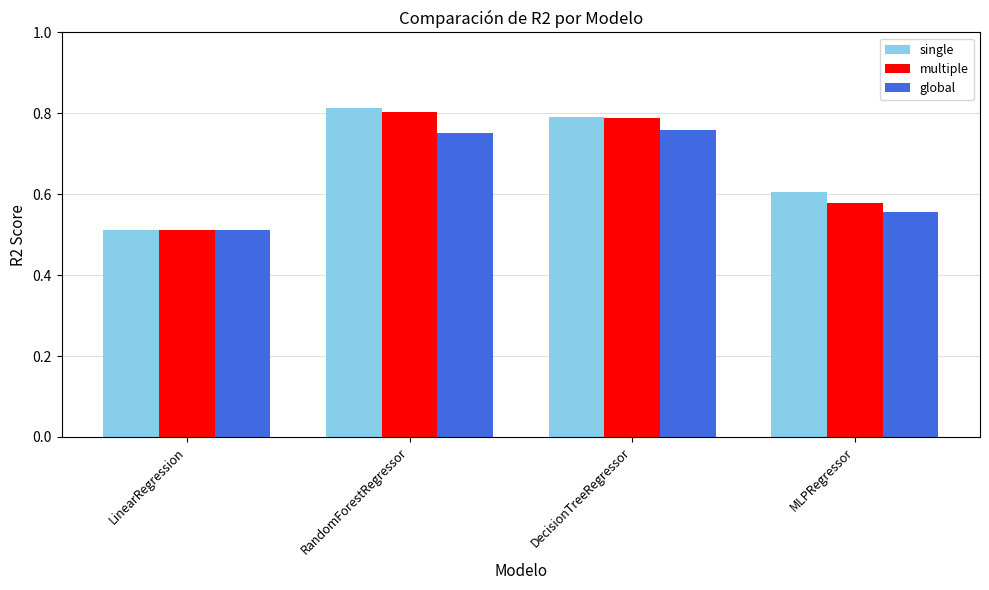

Rank the categories by single value from lowest to highest.

LinearRegression, MLPRegressor, DecisionTreeRegressor, RandomForestRegressor